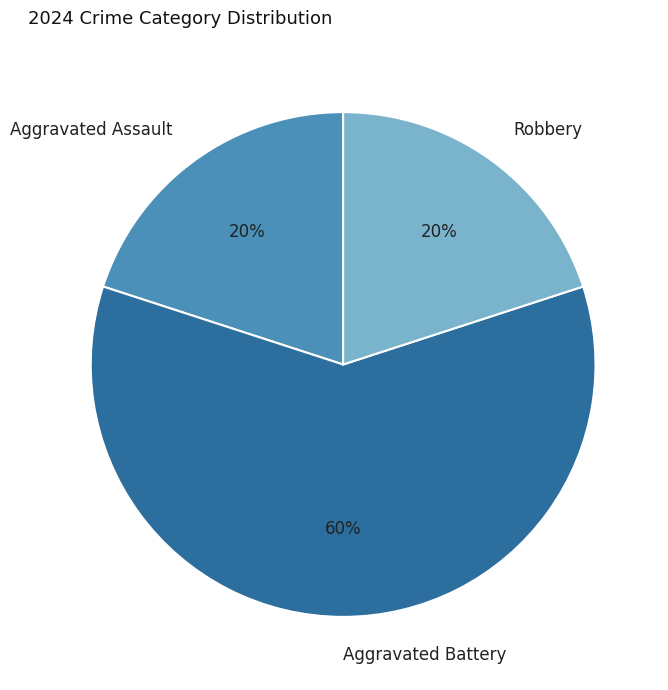

Between Robbery and Aggravated Battery, which is larger?

Aggravated Battery